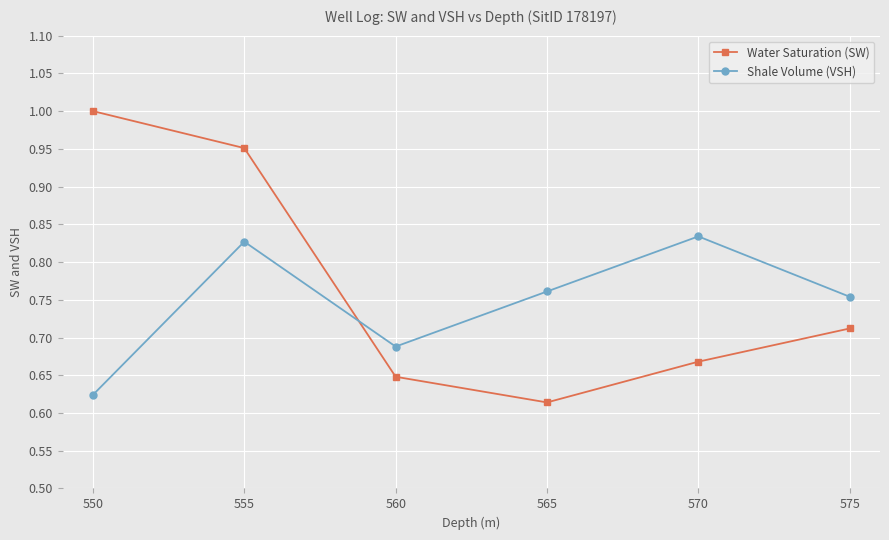

At which category does the chart reach its peak across all series?

550